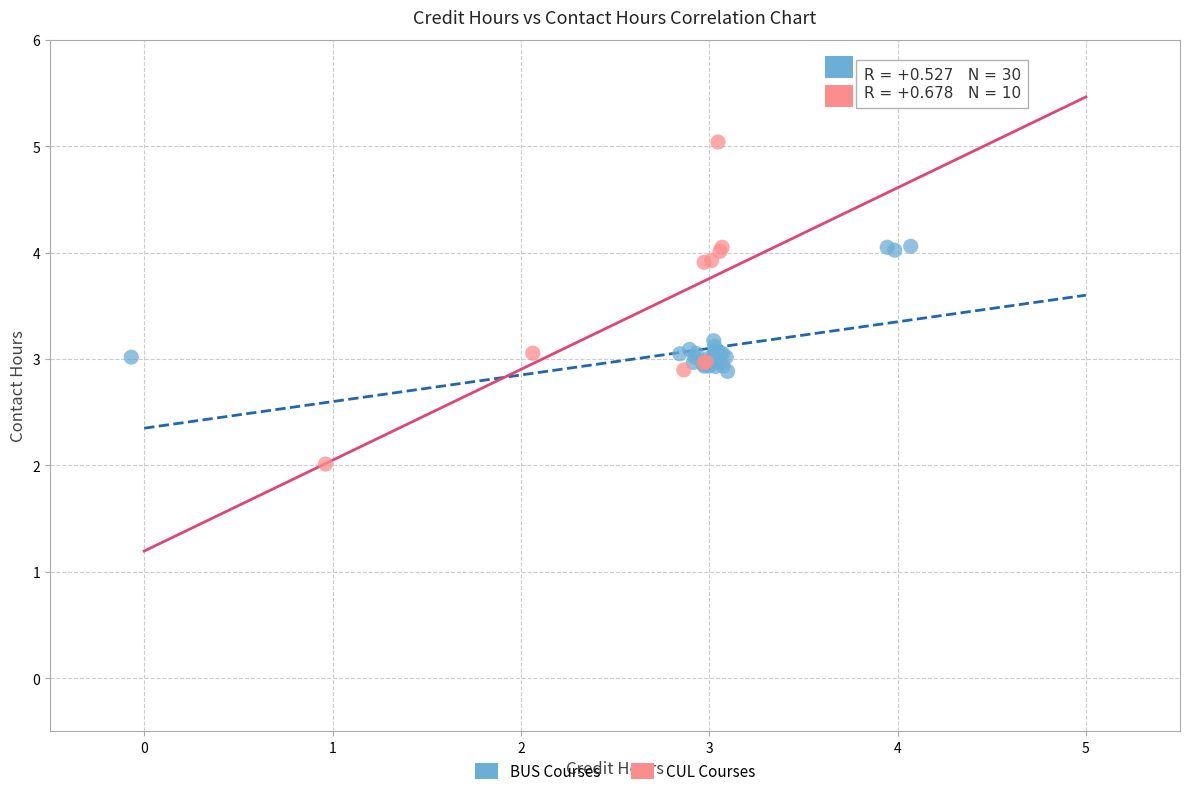

Which series reaches the minimum Y coordinate?

CUL Courses